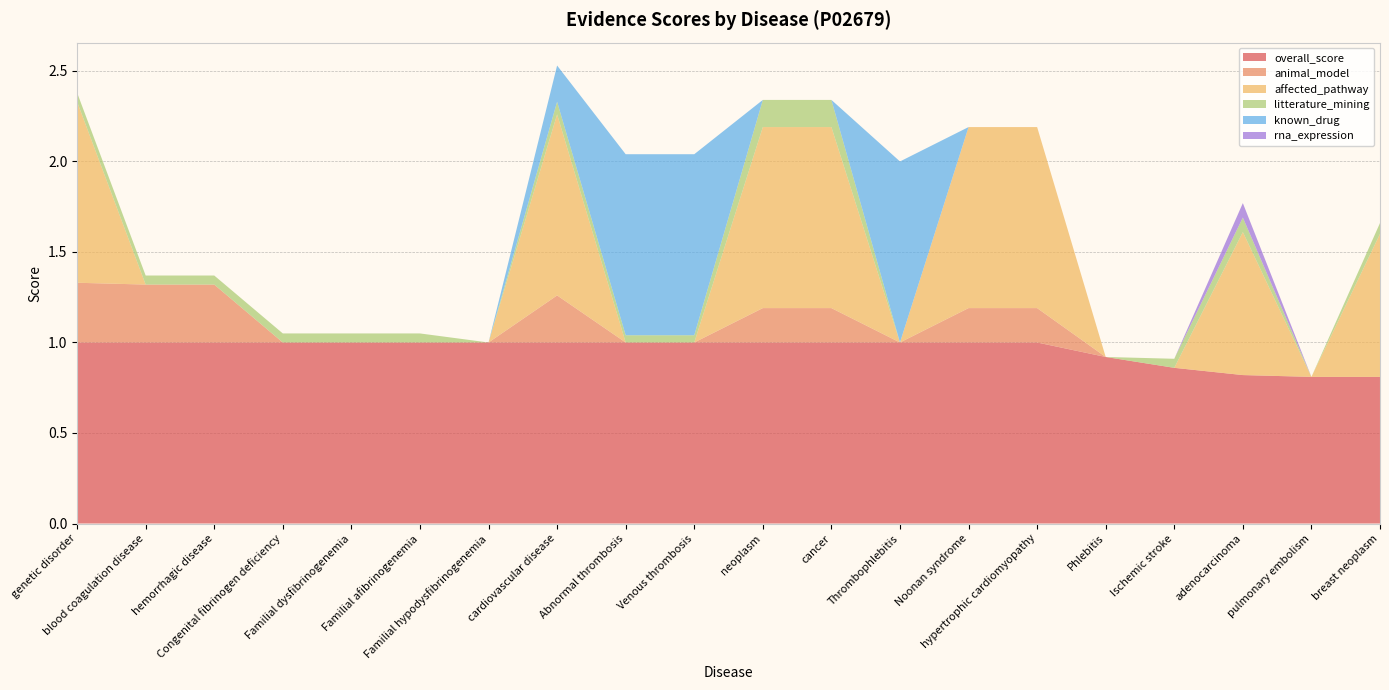

Reading left to right, list all the values displayed in this chart.

overall_score: genetic disorder=1.0	blood coagulation disease=1.0	hemorrhagic disease=1.0	Congenital fibrinogen deficiency=1.0	Familial dysfibrinogenemia=1.0	Familial afibrinogenemia=1.0	Familial hypodysfibrinogenemia=1.0	cardiovascular disease=1.0	Abnormal thrombosis=1.0	Venous thrombosis=1.0	neoplasm=1.0	cancer=1.0	Thrombophlebitis=1.0	Noonan syndrome=1.0	hypertrophic cardiomyopathy=1.0	Phlebitis=0.9	Ischemic stroke=0.9	adenocarcinoma=0.8	pulmonary embolism=0.8	breast neoplasm=0.8
animal_model: genetic disorder=0.3	blood coagulation disease=0.3	hemorrhagic disease=0.3	Congenital fibrinogen deficiency=0.0	Familial dysfibrinogenemia=0.0	Familial afibrinogenemia=0.0	Familial hypodysfibrinogenemia=0.0	cardiovascular disease=0.3	Abnormal thrombosis=0.0	Venous thrombosis=0.0	neoplasm=0.2	cancer=0.2	Thrombophlebitis=0.0	Noonan syndrome=0.2	hypertrophic cardiomyopathy=0.2	Phlebitis=0.0	Ischemic stroke=0.0	adenocarcinoma=0.0	pulmonary embolism=0.0	breast neoplasm=0.0
affected_pathway: genetic disorder=1.0	blood coagulation disease=0.0	hemorrhagic disease=0.0	Congenital fibrinogen deficiency=0.0	Familial dysfibrinogenemia=0.0	Familial afibrinogenemia=0.0	Familial hypodysfibrinogenemia=0.0	cardiovascular disease=1.0	Abnormal thrombosis=0.0	Venous thrombosis=0.0	neoplasm=1.0	cancer=1.0	Thrombophlebitis=0.0	Noonan syndrome=1.0	hypertrophic cardiomyopathy=1.0	Phlebitis=0.0	Ischemic stroke=0.0	adenocarcinoma=0.8	pulmonary embolism=0.0	breast neoplasm=0.8
litterature_mining: genetic disorder=0.1	blood coagulation disease=0.1	hemorrhagic disease=0.1	Congenital fibrinogen deficiency=0.1	Familial dysfibrinogenemia=0.1	Familial afibrinogenemia=0.1	Familial hypodysfibrinogenemia=0.0	cardiovascular disease=0.1	Abnormal thrombosis=0.0	Venous thrombosis=0.0	neoplasm=0.1	cancer=0.1	Thrombophlebitis=0.0	Noonan syndrome=0.0	hypertrophic cardiomyopathy=0.0	Phlebitis=0.0	Ischemic stroke=0.1	adenocarcinoma=0.1	pulmonary embolism=0.0	breast neoplasm=0.1
known_drug: genetic disorder=0.0	blood coagulation disease=0.0	hemorrhagic disease=0.0	Congenital fibrinogen deficiency=0.0	Familial dysfibrinogenemia=0.0	Familial afibrinogenemia=0.0	Familial hypodysfibrinogenemia=0.0	cardiovascular disease=0.2	Abnormal thrombosis=1.0	Venous thrombosis=1.0	neoplasm=0.0	cancer=0.0	Thrombophlebitis=1.0	Noonan syndrome=0.0	hypertrophic cardiomyopathy=0.0	Phlebitis=0.0	Ischemic stroke=0.0	adenocarcinoma=0.0	pulmonary embolism=0.0	breast neoplasm=0.0
rna_expression: genetic disorder=0.0	blood coagulation disease=0.0	hemorrhagic disease=0.0	Congenital fibrinogen deficiency=0.0	Familial dysfibrinogenemia=0.0	Familial afibrinogenemia=0.0	Familial hypodysfibrinogenemia=0.0	cardiovascular disease=0.0	Abnormal thrombosis=0.0	Venous thrombosis=0.0	neoplasm=0.0	cancer=0.0	Thrombophlebitis=0.0	Noonan syndrome=0.0	hypertrophic cardiomyopathy=0.0	Phlebitis=0.0	Ischemic stroke=0.0	adenocarcinoma=0.1	pulmonary embolism=0.0	breast neoplasm=0.0